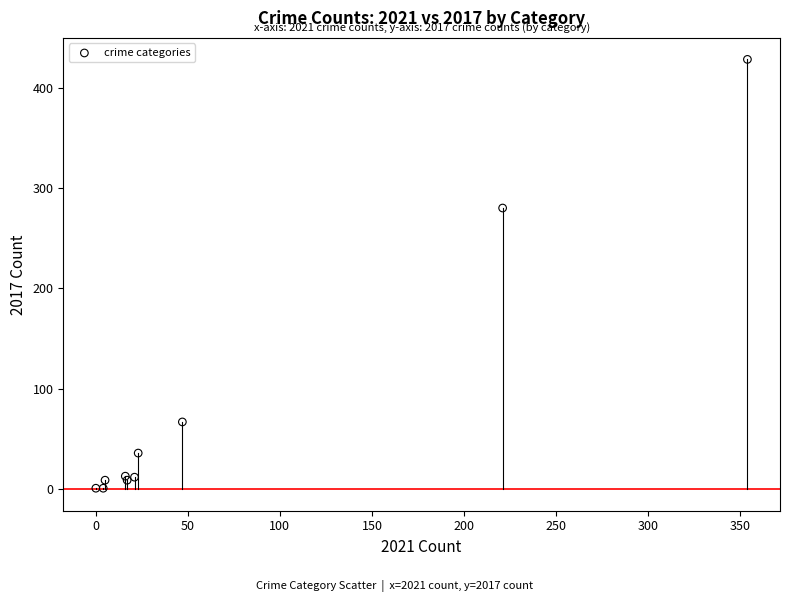

What Y value in the scatter plot is closest to 214?

280